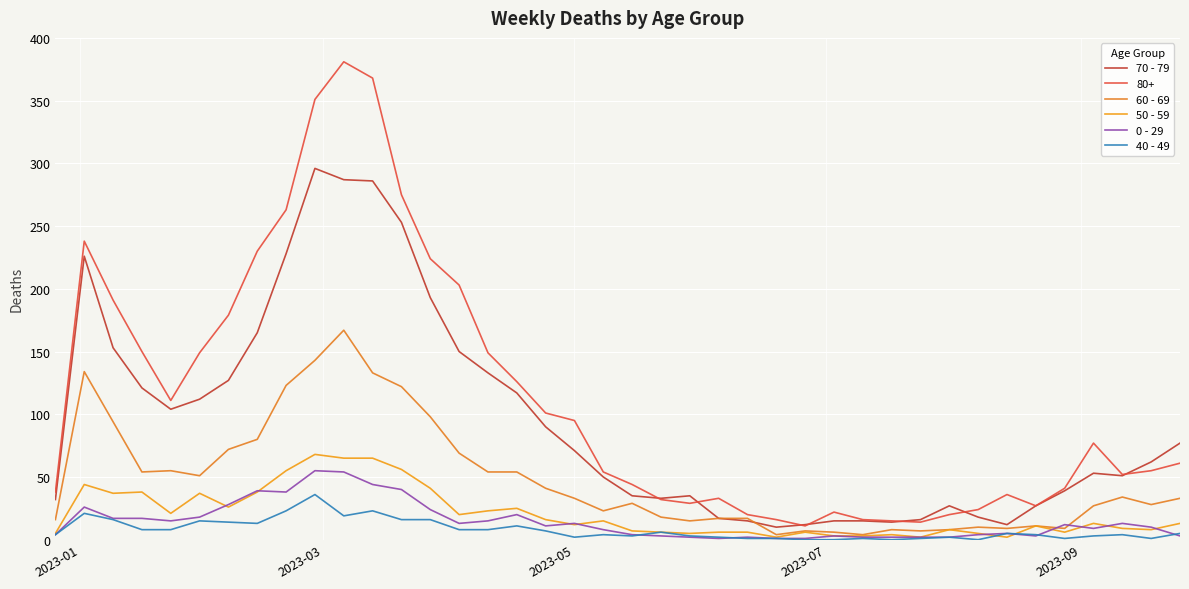

What is the difference between the maximum and minimum values in the 60 - 69 series?

163